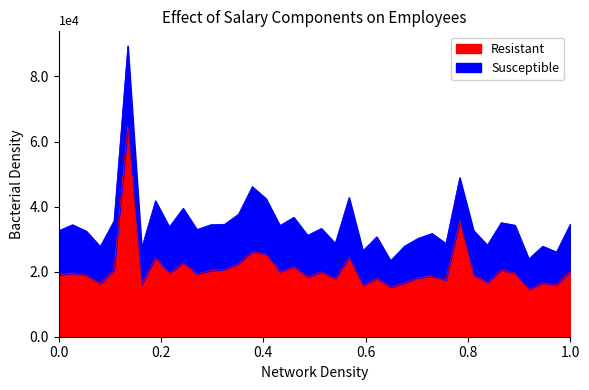

What is the sum of all values?

797952.4